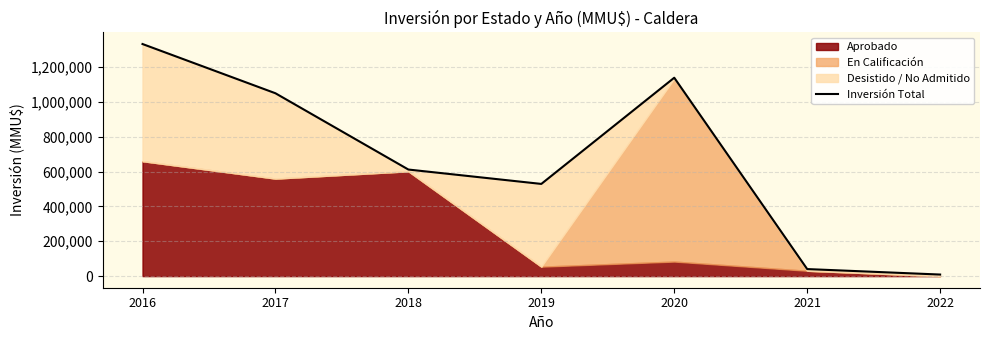

How many data points are less than 612000?

3